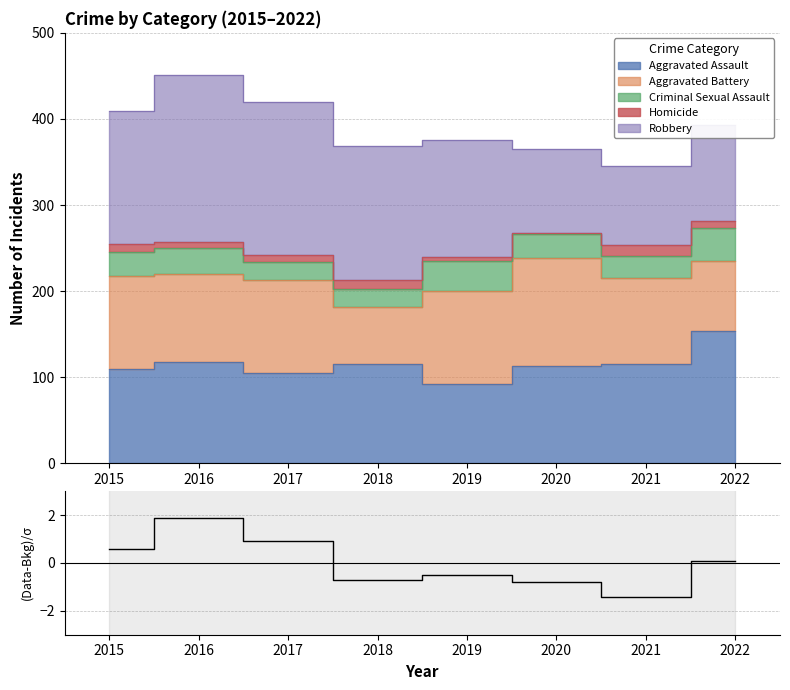

How many values are below zero?

4